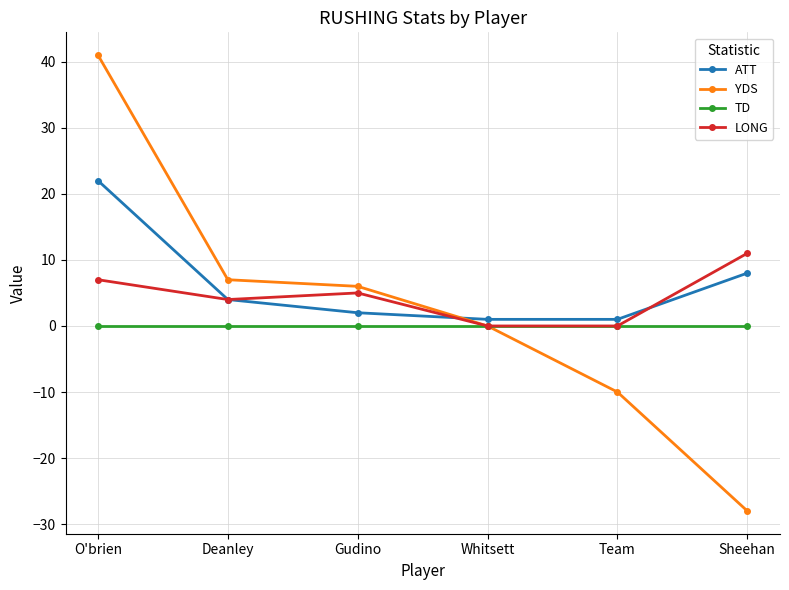

How many series are shown in this chart?

4